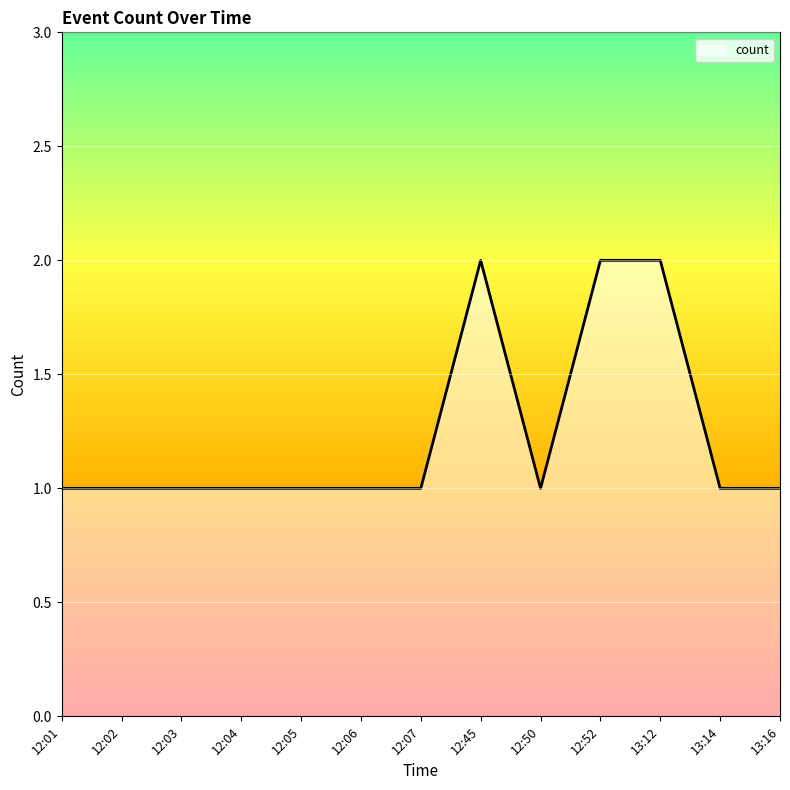

How many lines are shown in the chart?

1